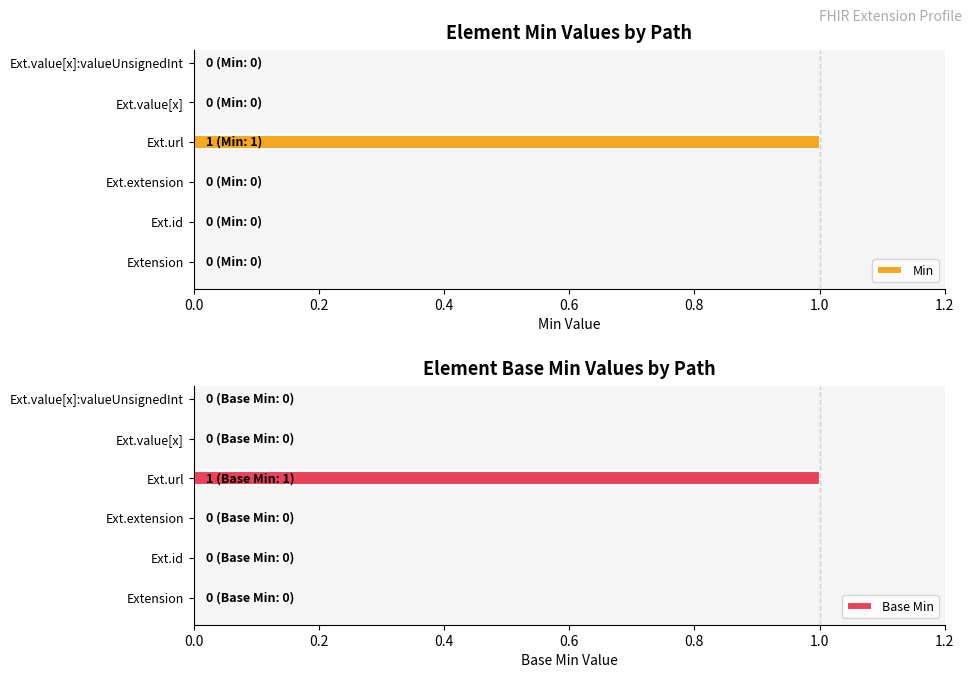

Which category has the highest value in the Min series?

Ext.url